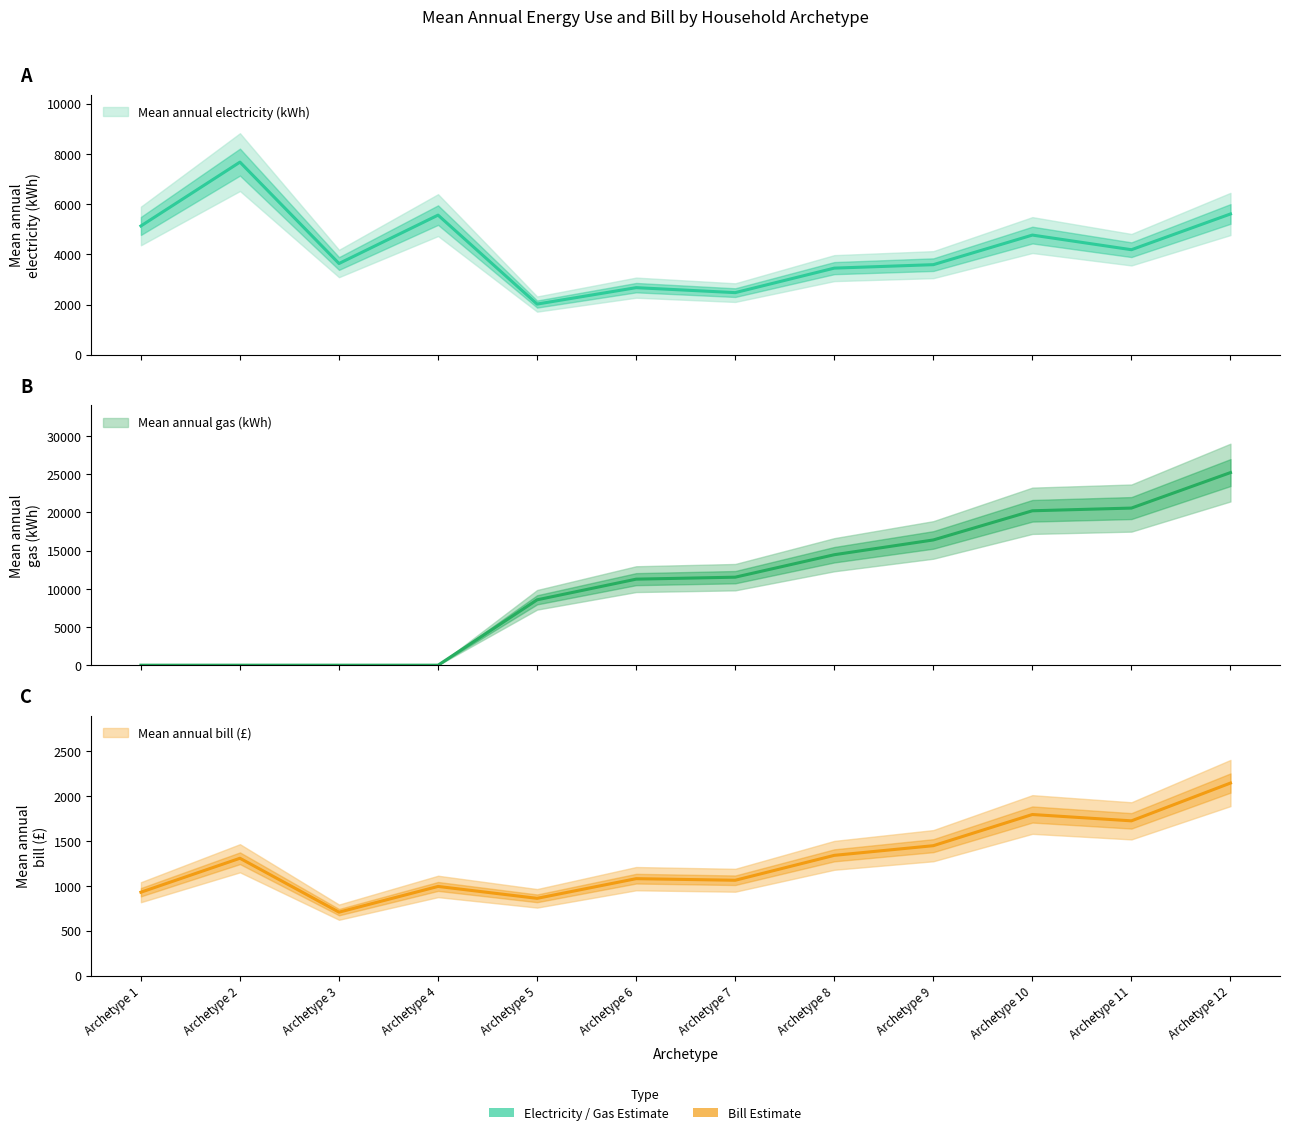

True or false: Mean annual gas (kWh) has more than 2 interior local peaks.

False